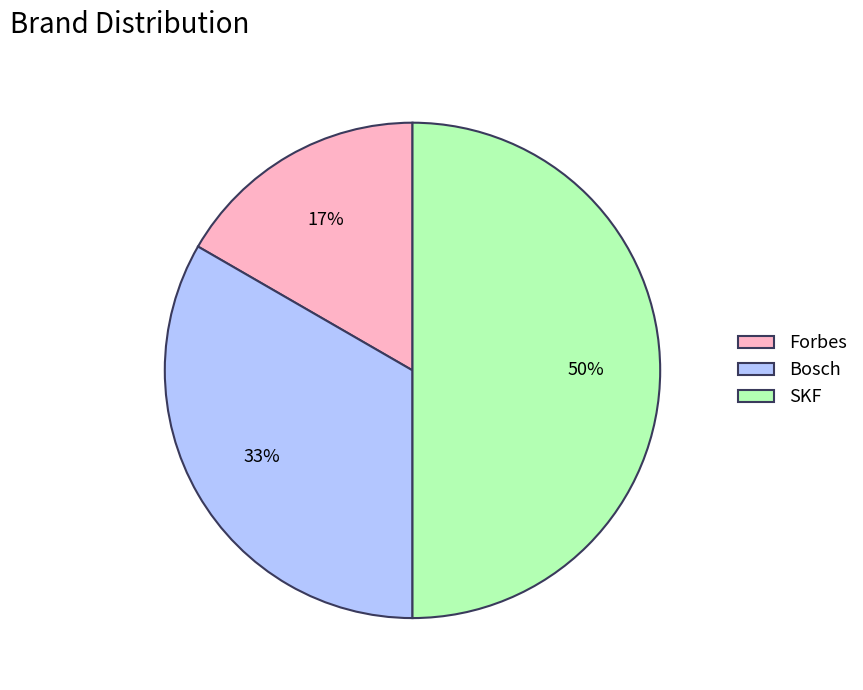

Is the sum of SKF and Bosch greater than half?

Yes